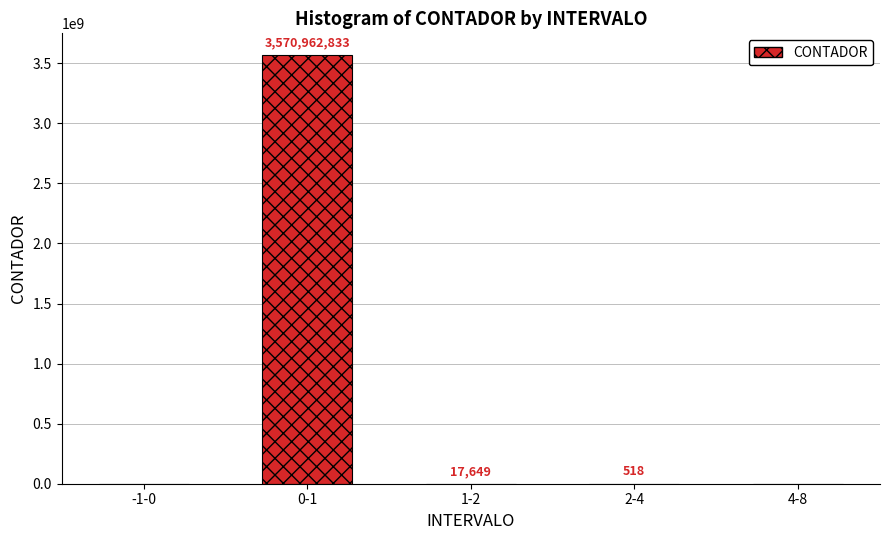

What is the sum of all values?

3570981000